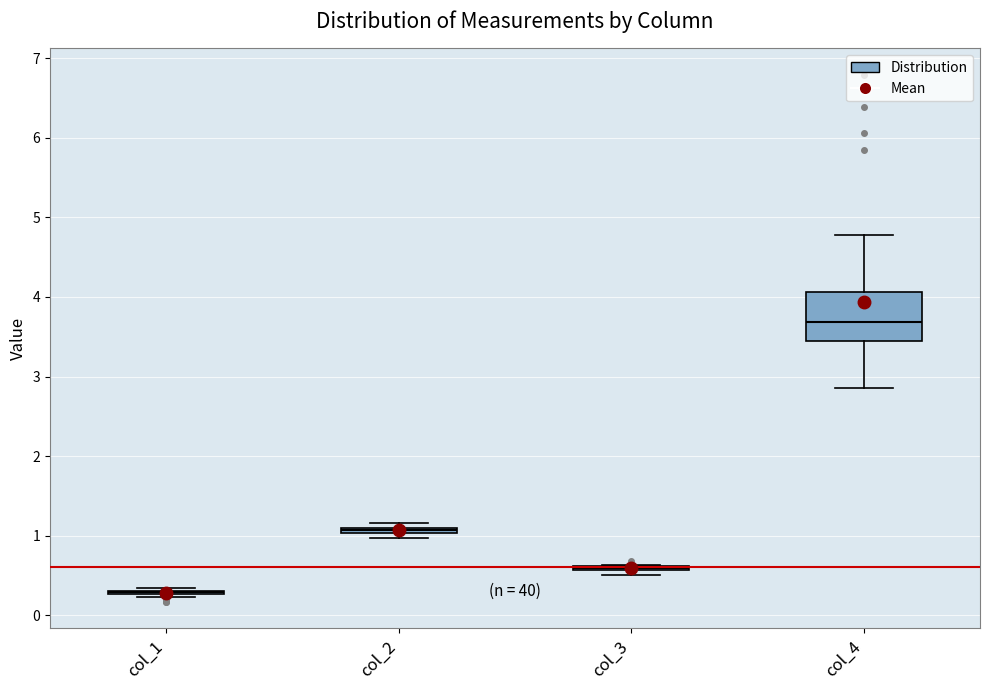

Which box is the tallest, from its lower edge to its upper edge?

col_4